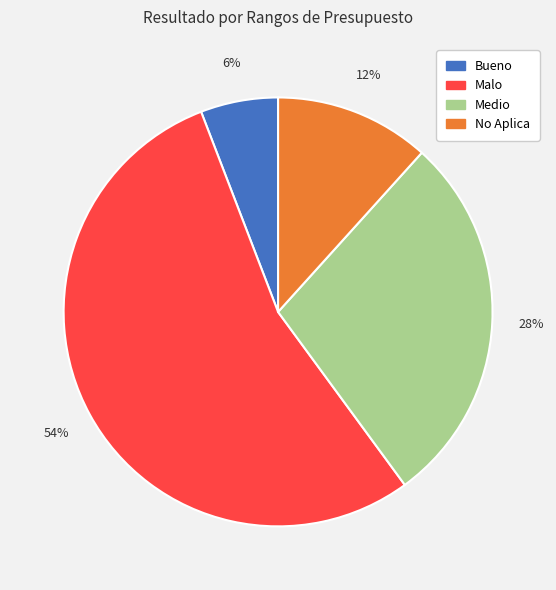

The Malo slice represents 43% of the pie. True or false?

False